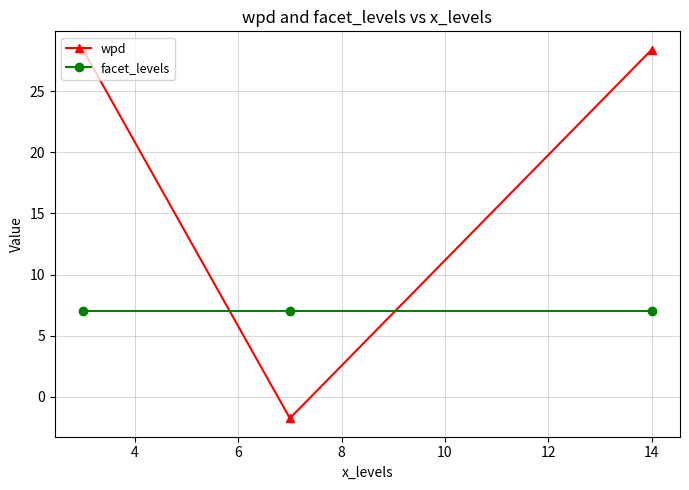

At how many categories does at least one series exceed 2?

3